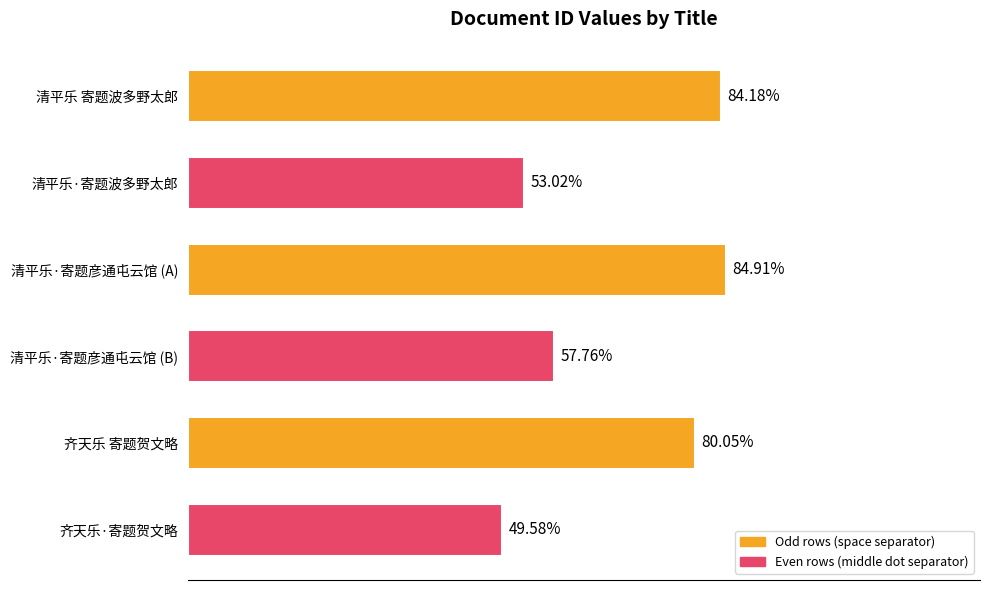

Does the chart contain any negative values?

No